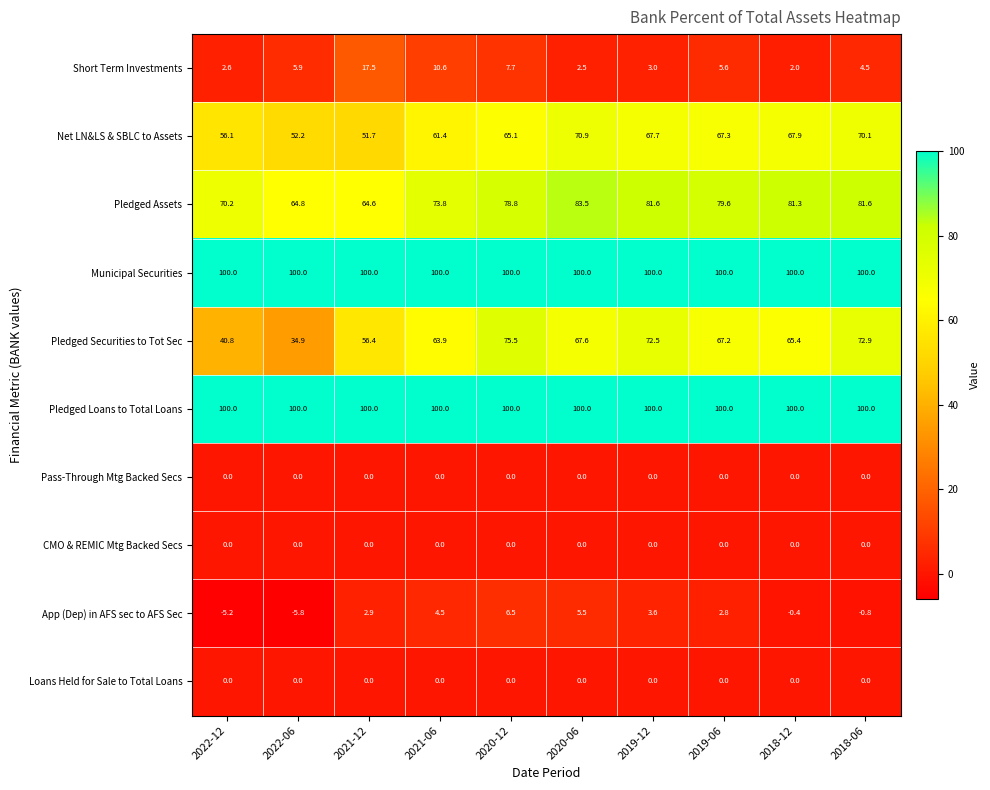

What is the average value of the App (Dep) in AFS sec to AFS Sec series?

1.4